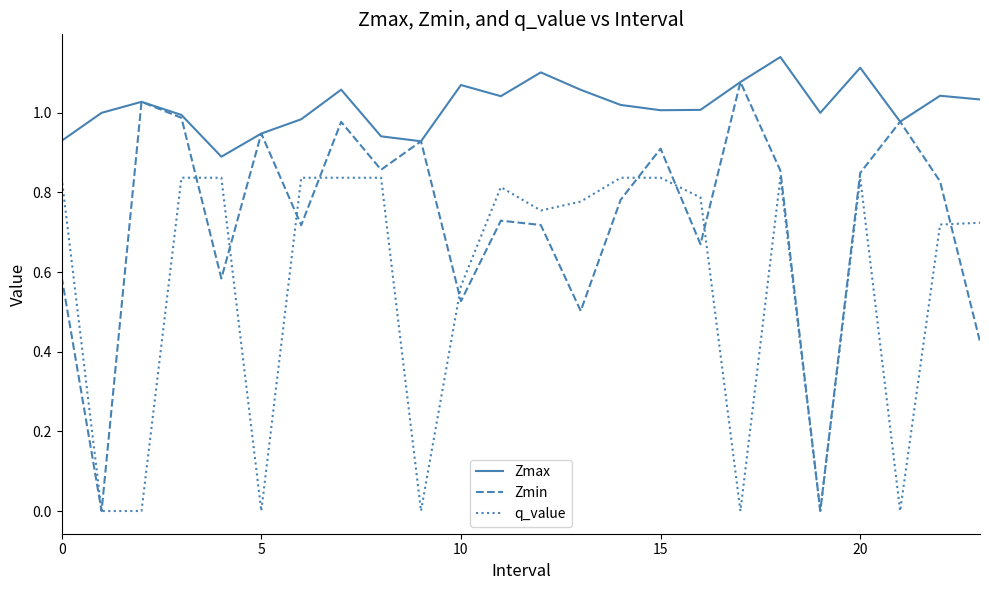

Which series has the largest total across all categories?

Zmax